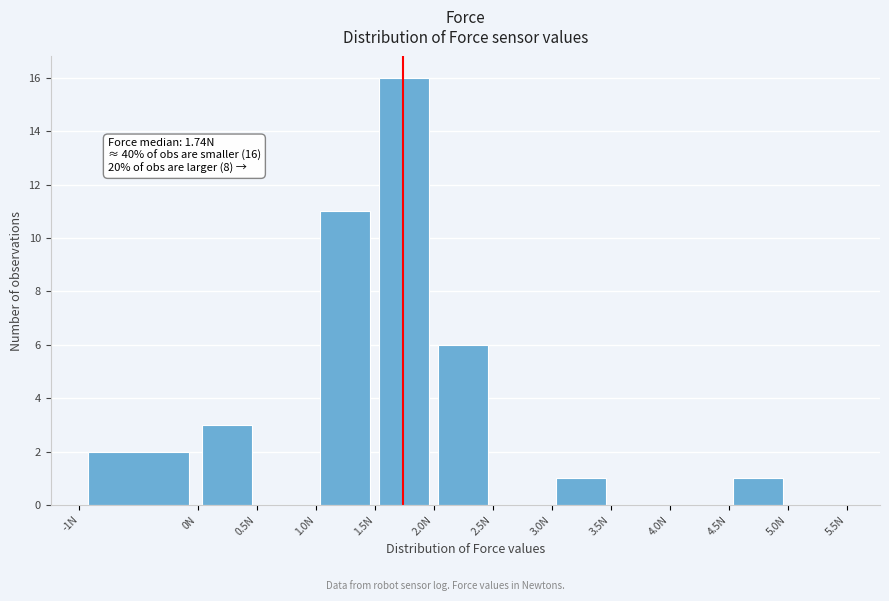

Which range on the x-axis has the tallest bar?

1.5 to 2.0